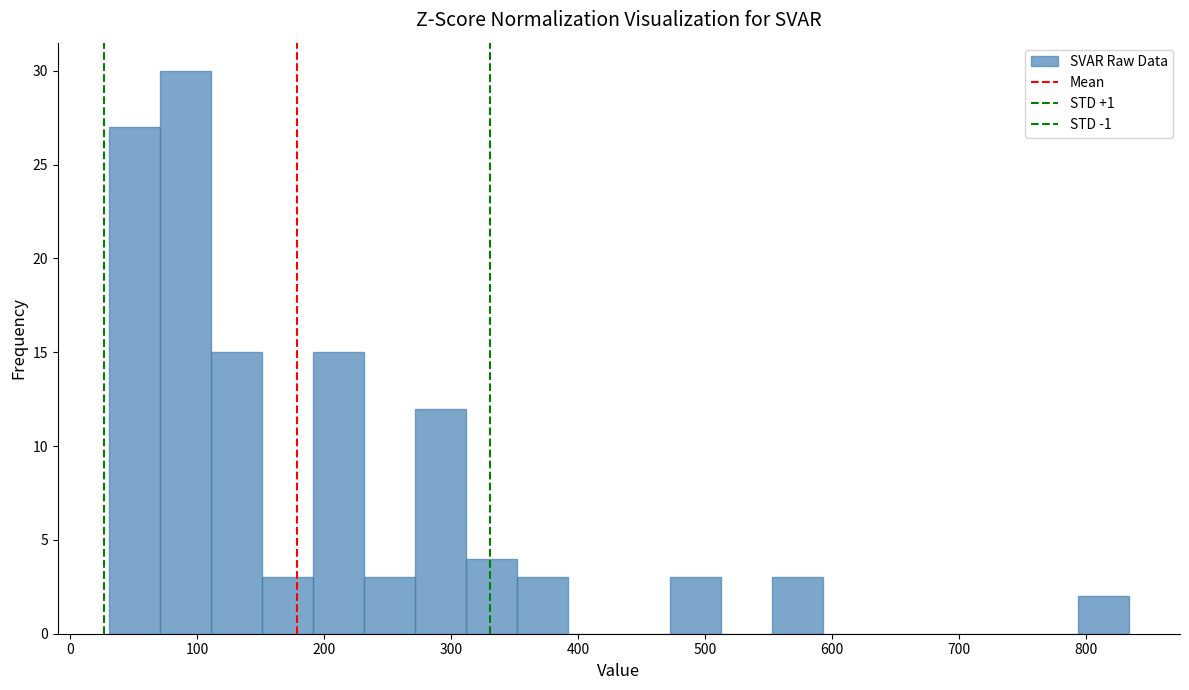

How tall is the bar that spans 150 to 190 on the x-axis? Neither the bar edges nor the heights are printed on the chart, so give them approximately, as read against the axes.

3